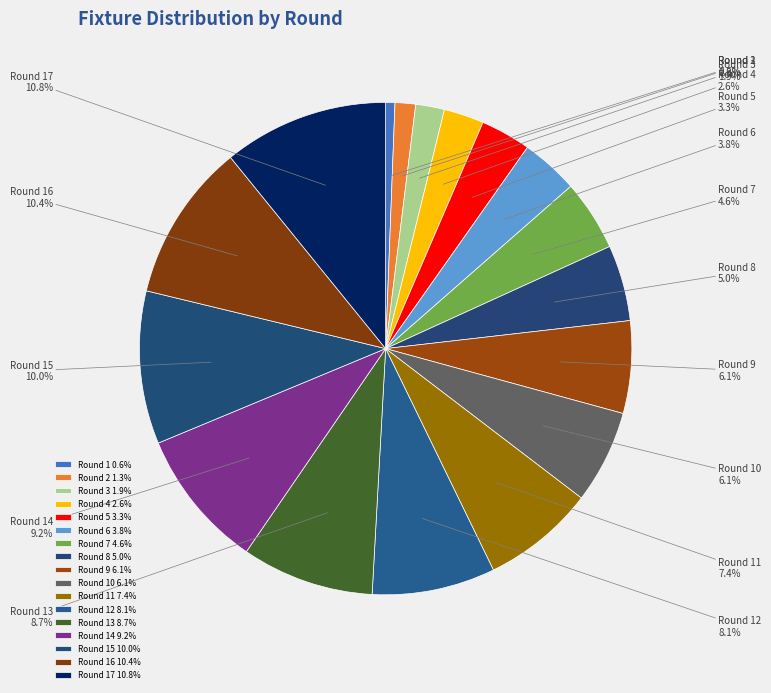

Count the number of slices in the pie.

17